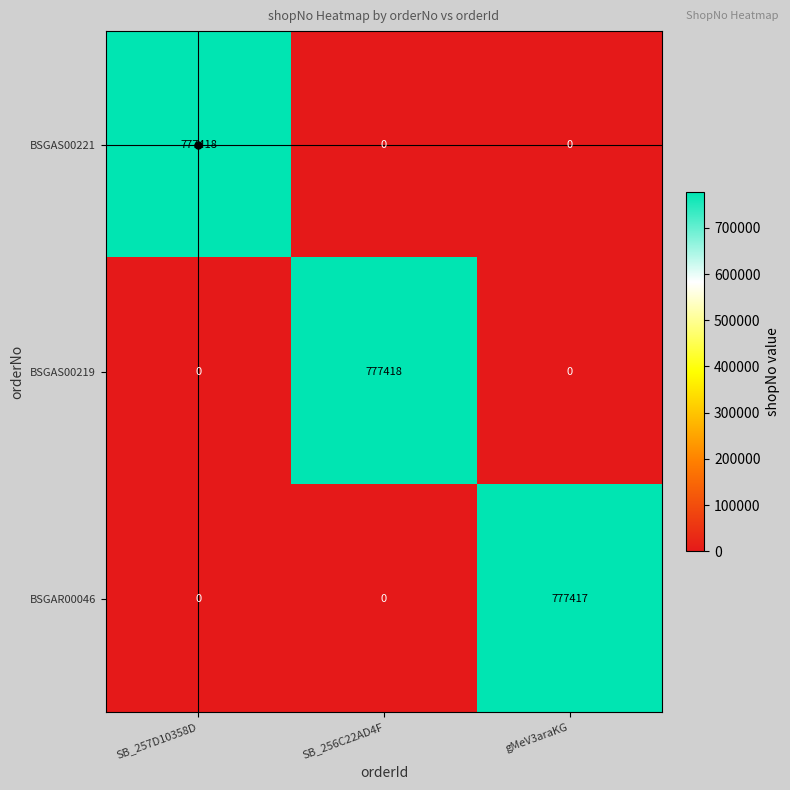

What is the maximum value for BSGAS00221?

777418